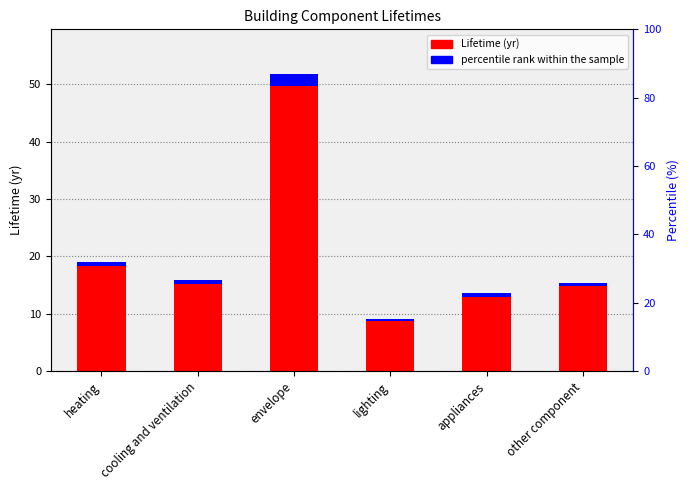

What is the sum of all percentile rank within the sample values?

5.0